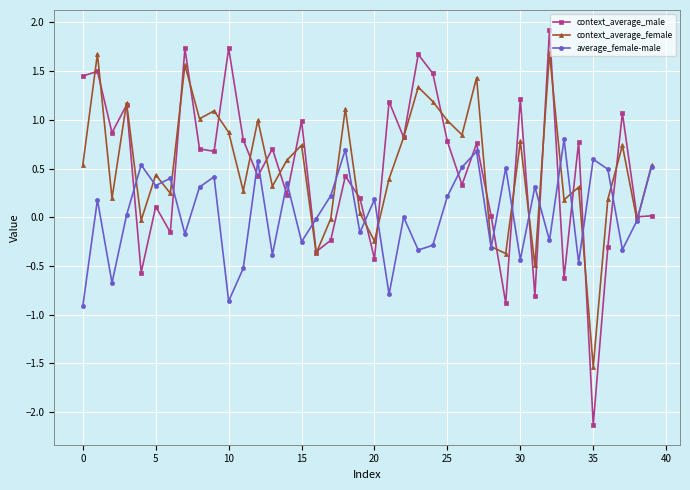

True or false: context_average_male has more than 0 points higher than both neighbors.

True